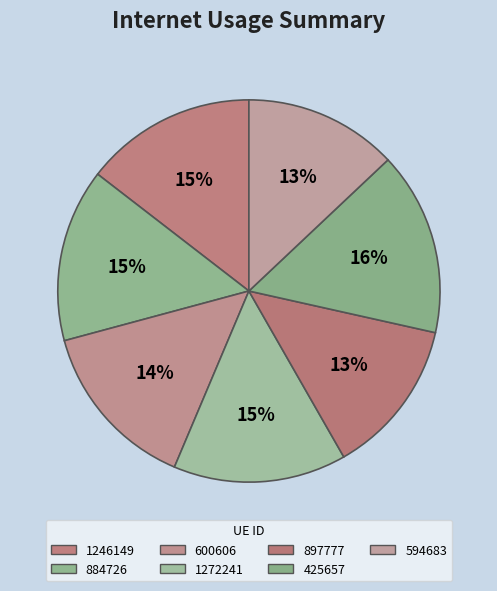

What is the change in value from 1272241 to 897777?

-0.1